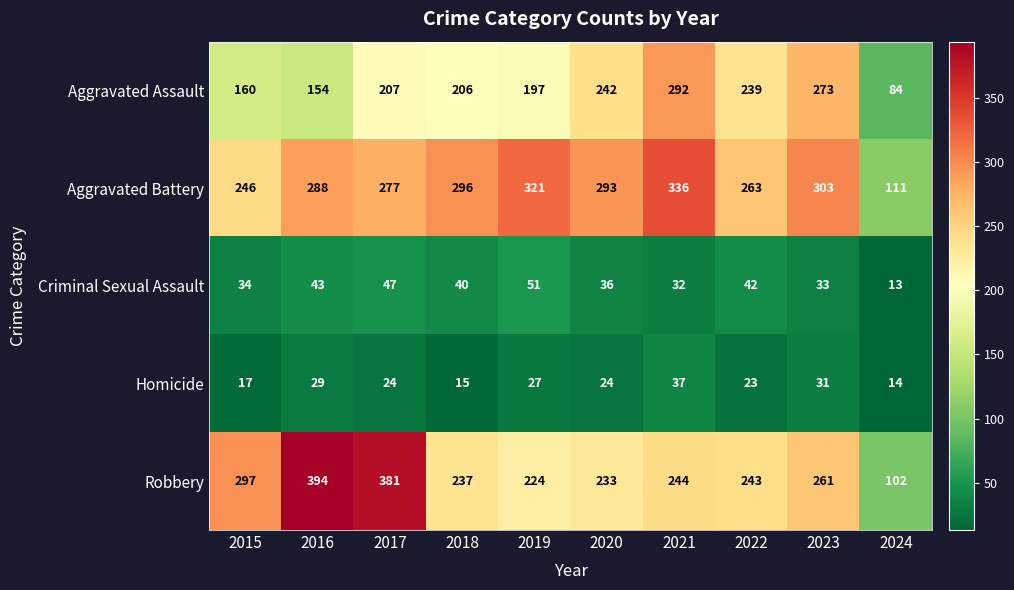

The Criminal Sexual Assault series shows 67 at 2016. True or false?

False